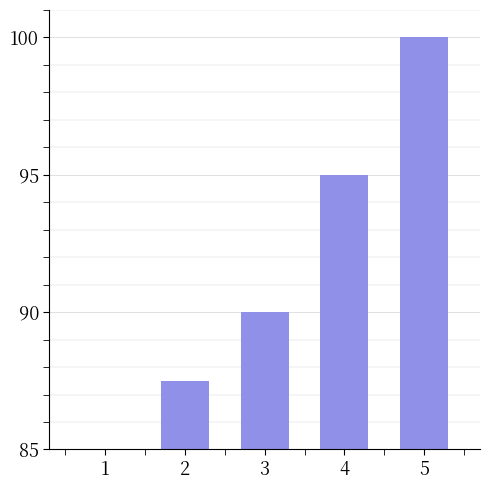

True or false: the data shows 95.0 at 4.

True